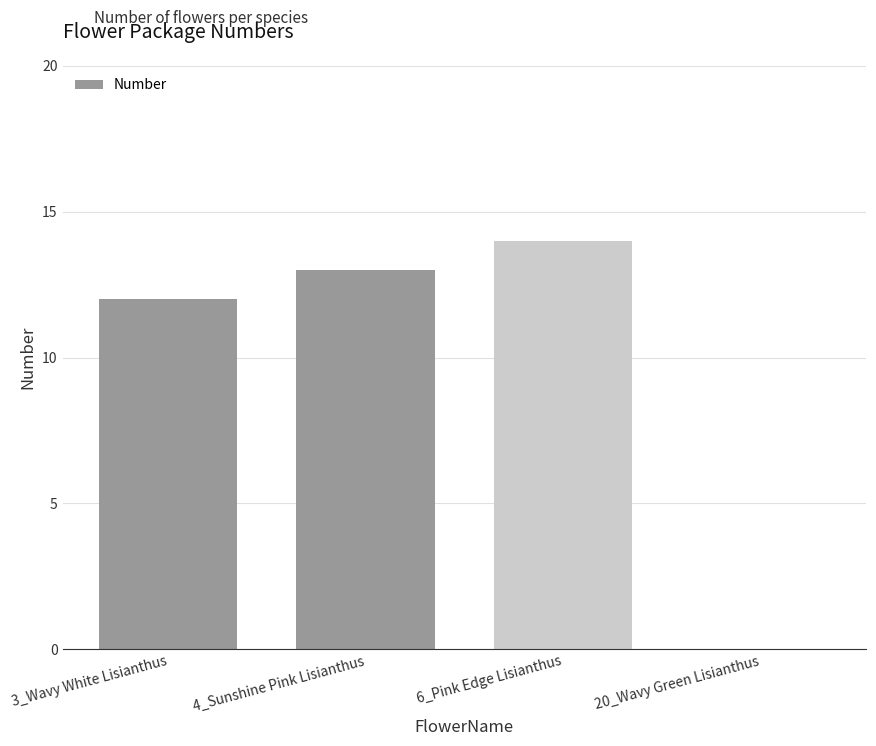

Which label corresponds to the largest value in the chart?

6_Pink Edge Lisianthus